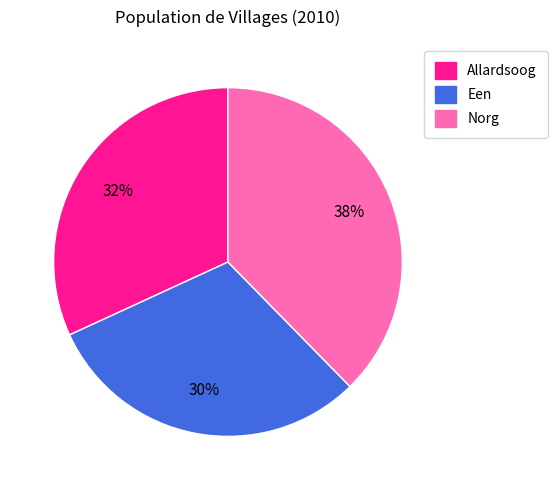

Between Norg and Allardsoog, which is larger?

Norg